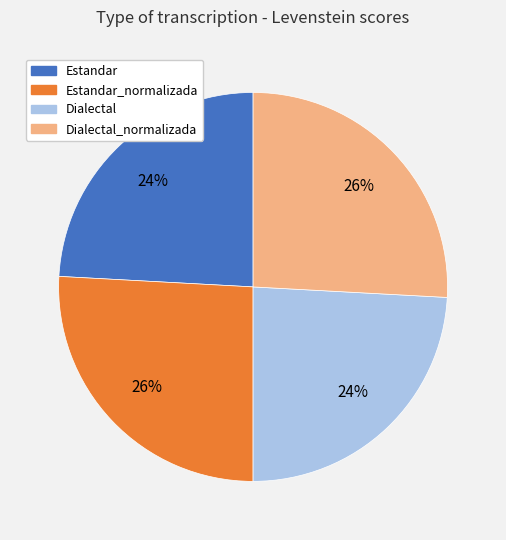

To the nearest percent, what is the difference between the largest and smallest slice percentages?

2%